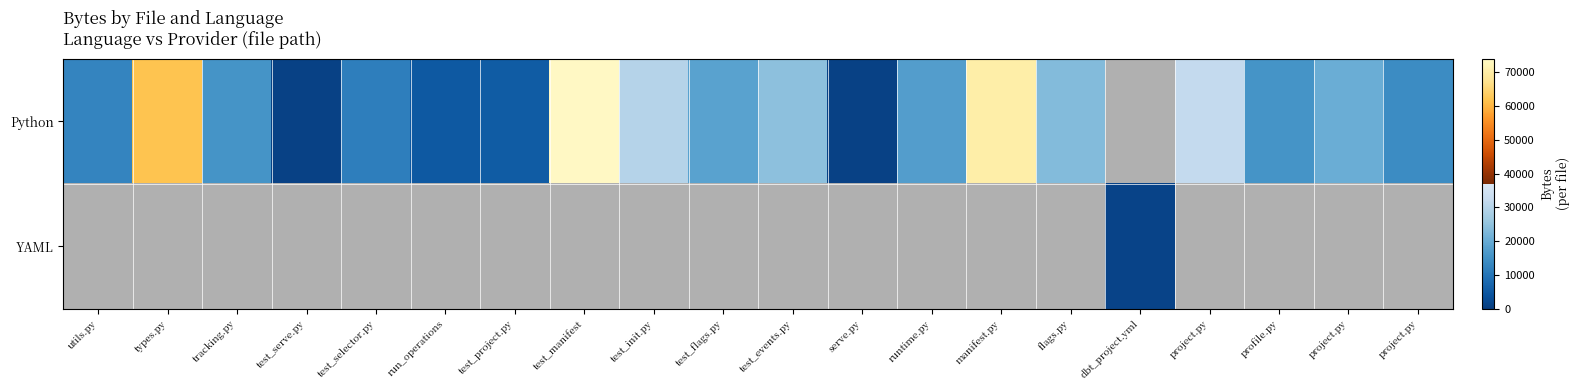

At how many categories does at least one series exceed 8627?

15